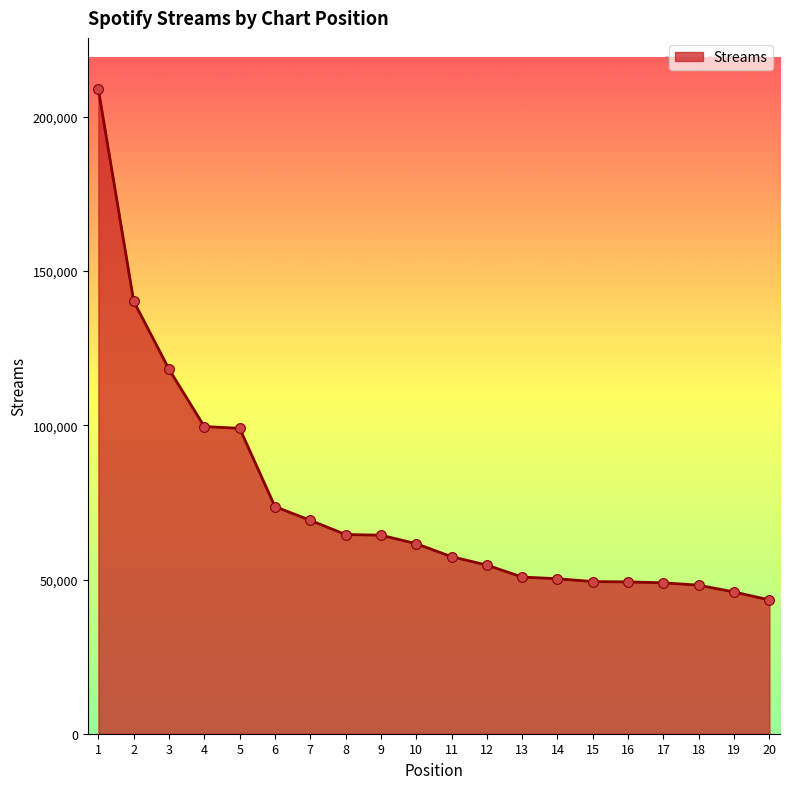

Approximately how many times larger is the value at 7 compared to 13?

1.4